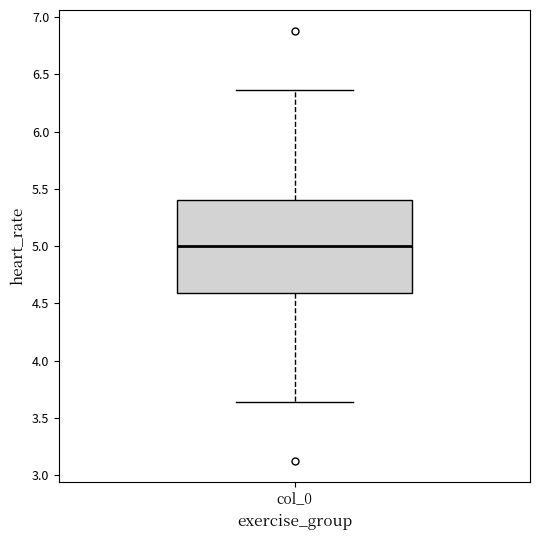

Read this box plot against the y-axis: the position of the median line, the range covered by the box, and the ends of both whiskers. The values are not printed on the chart, so give them approximately, as read against the axis.

median 5.00, box 4.60 to 5.40, whiskers 3.65 to 6.35